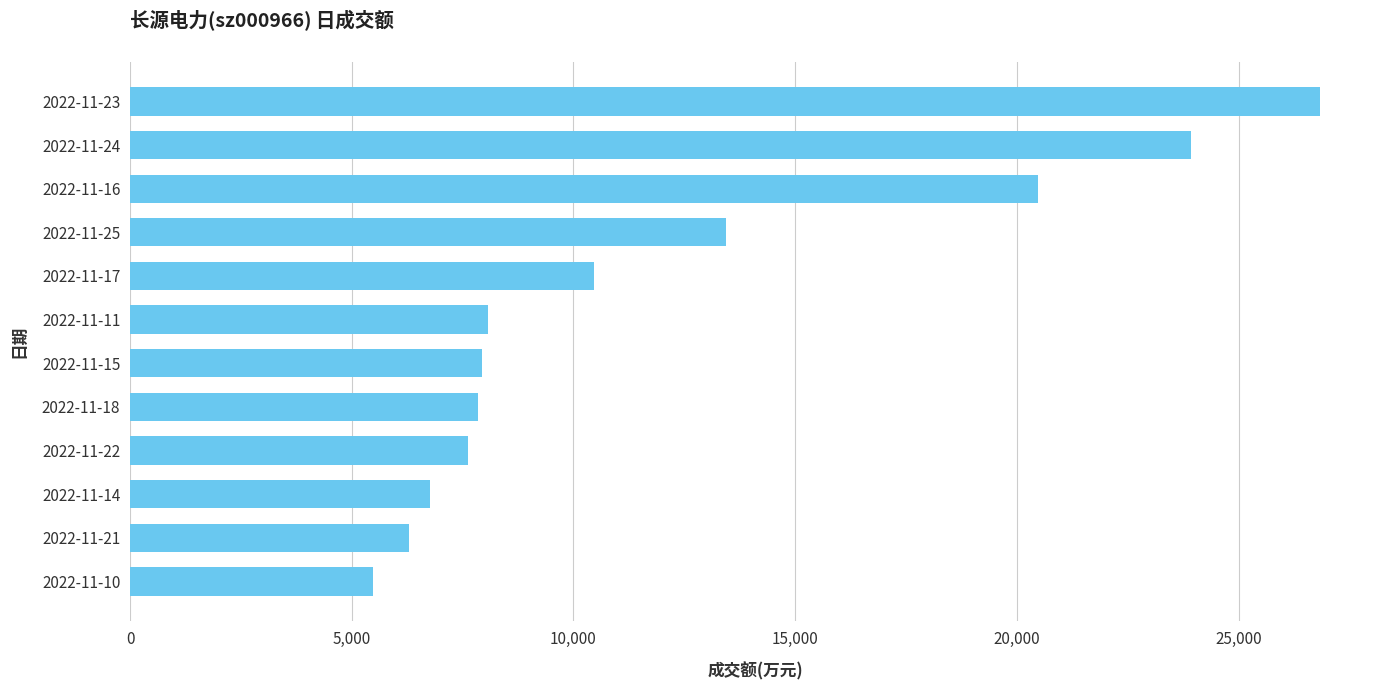

What is the difference between the maximum and minimum values?

21362